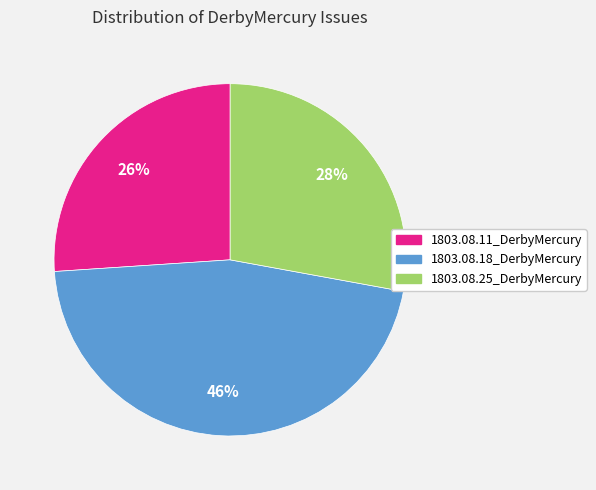

Count the number of slices in the pie.

3